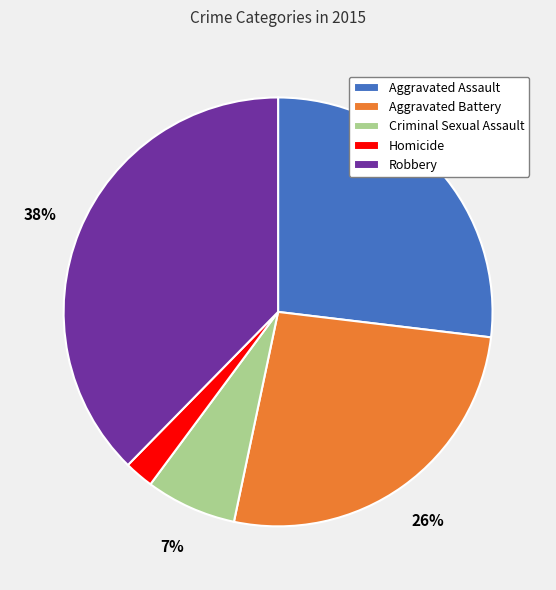

To the nearest percent, what percentage of the pie is Criminal Sexual Assault?

7%